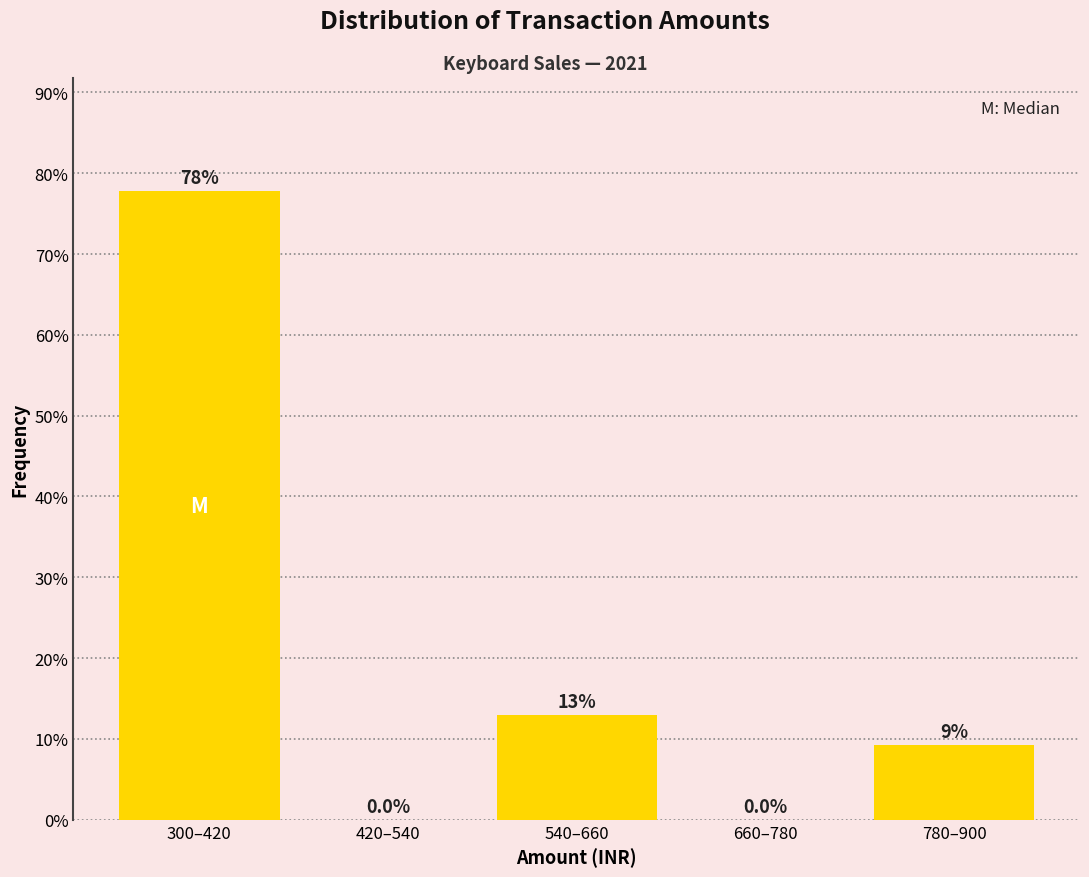

Reading right to left, what are all the values shown in this chart?

780–900=9.3	660–780=0.0	540–660=13.0	420–540=0.0	300–420=77.8